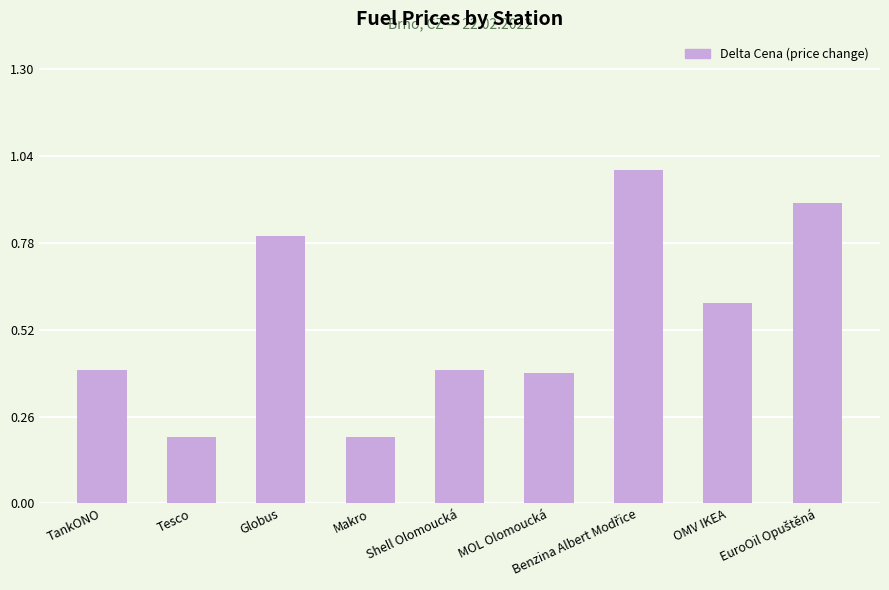

True or false: the data shows 0.1 at Tesco.

False